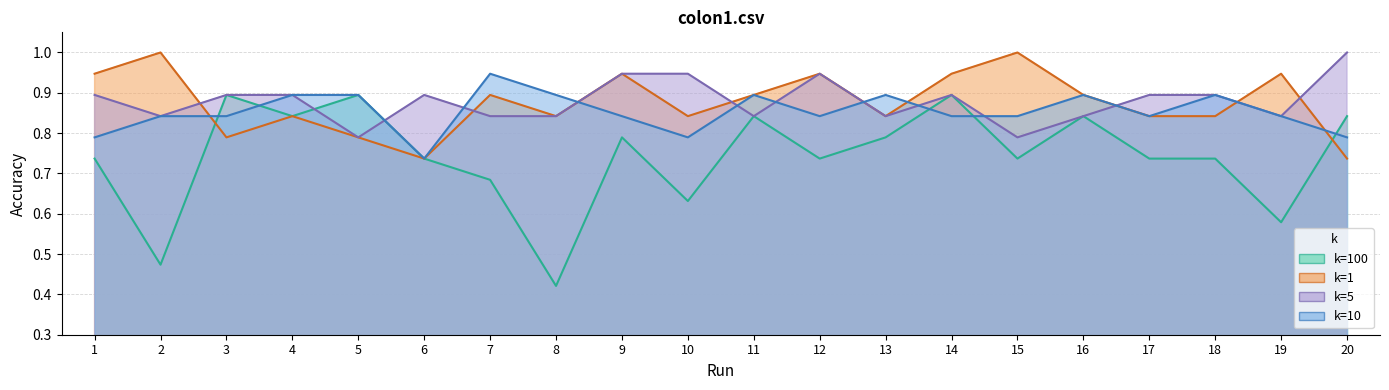

What is the difference between the 1 values at 15 and 8?

0.2